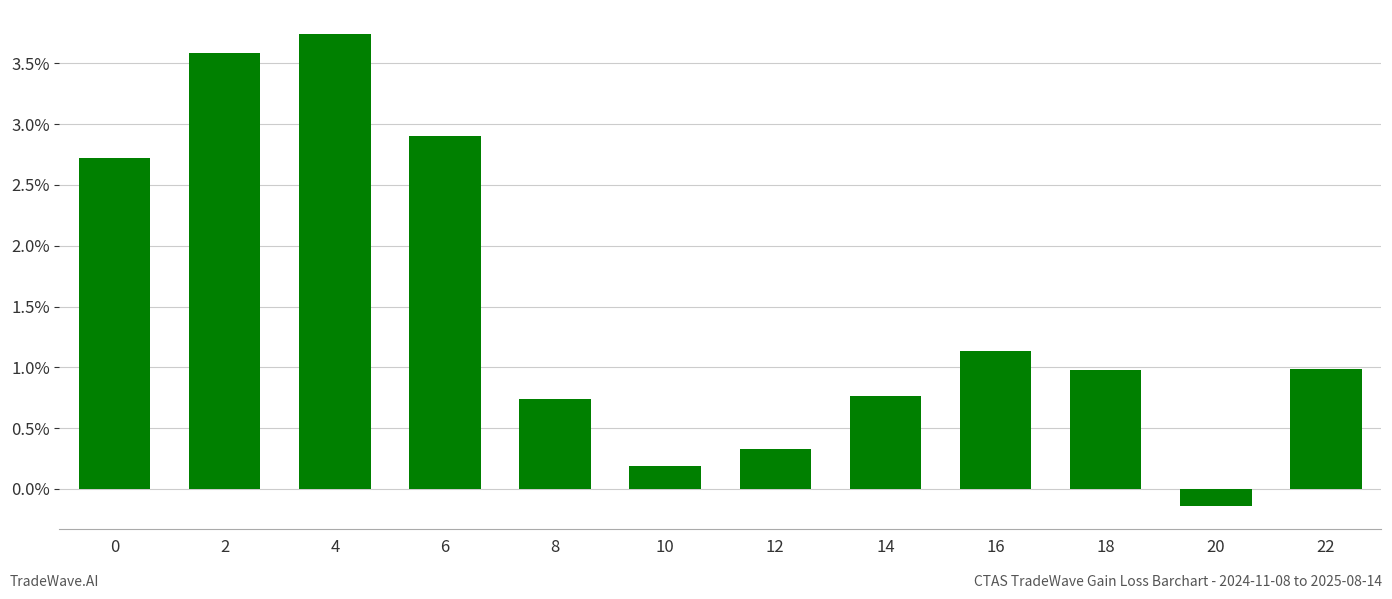

What is the value of the 7th bar from the left?

0.3